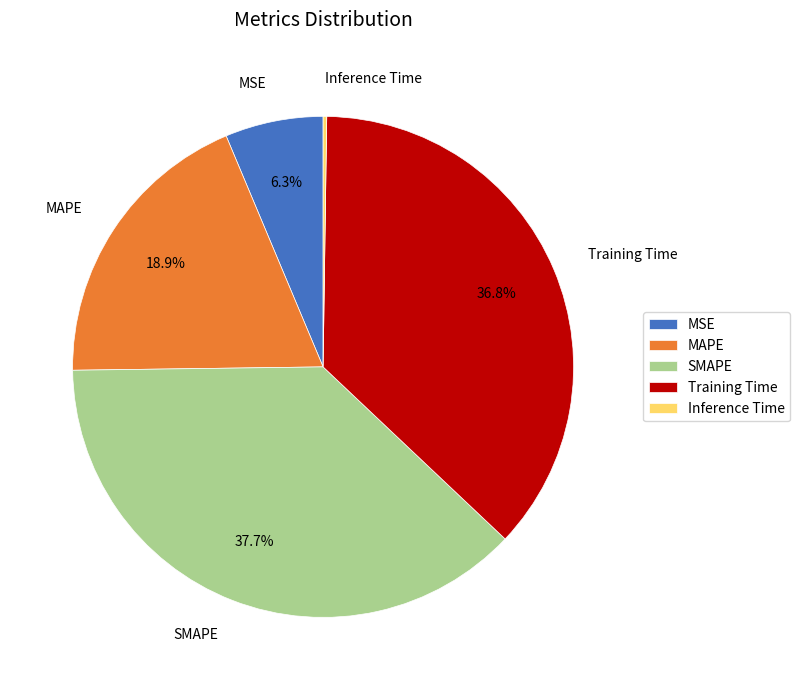

What percentage is NOT represented by SMAPE?

62.3%